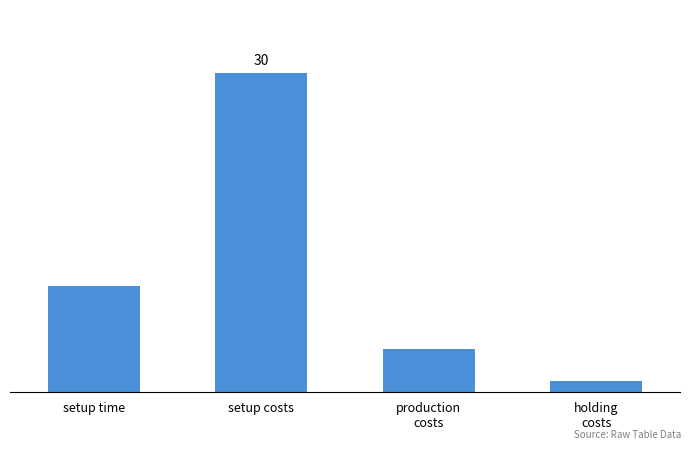

Reading left to right, what are all the values shown in this chart?

setup time=10	setup costs=30	production
costs=4	holding
costs=1